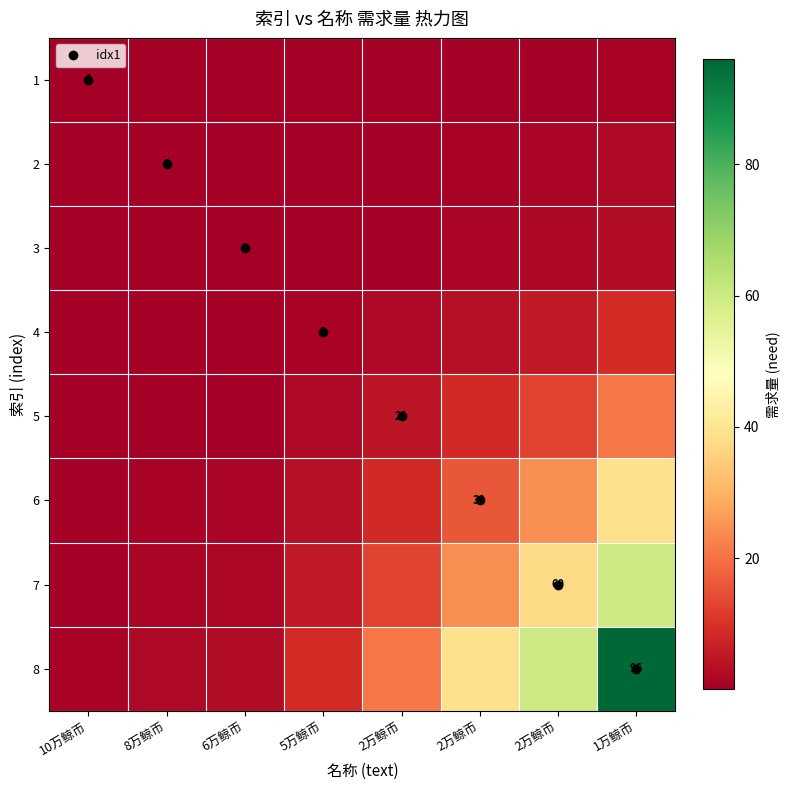

Which category has the highest value in the 1 series?

1万鲸币